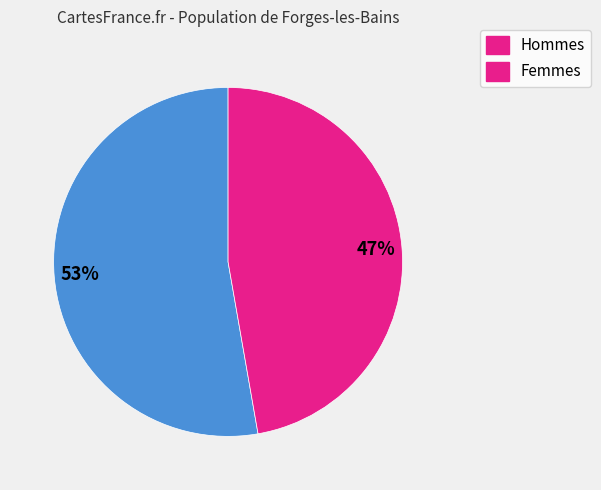

To the nearest percent, what is the average slice percentage?

50%